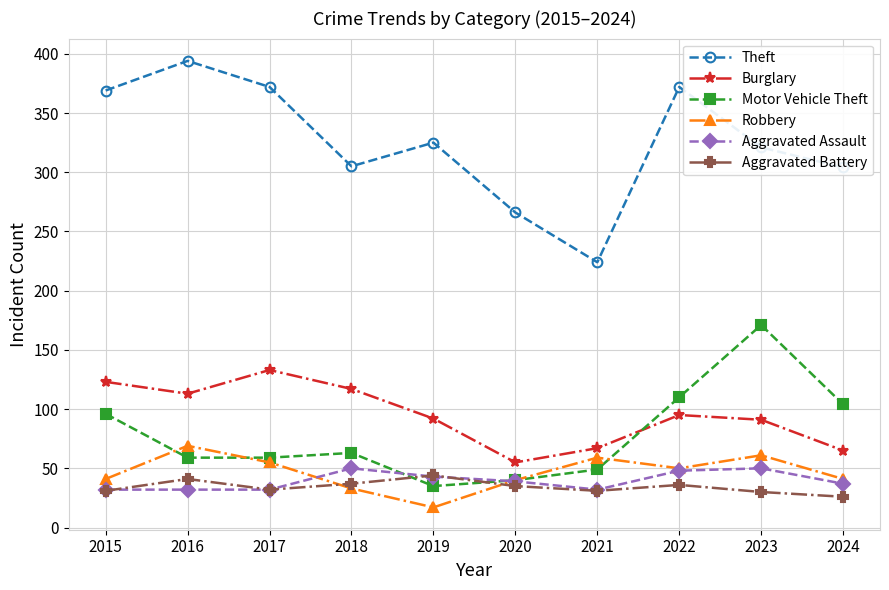

True or false: Burglary has a value of 67 at 2021.

True